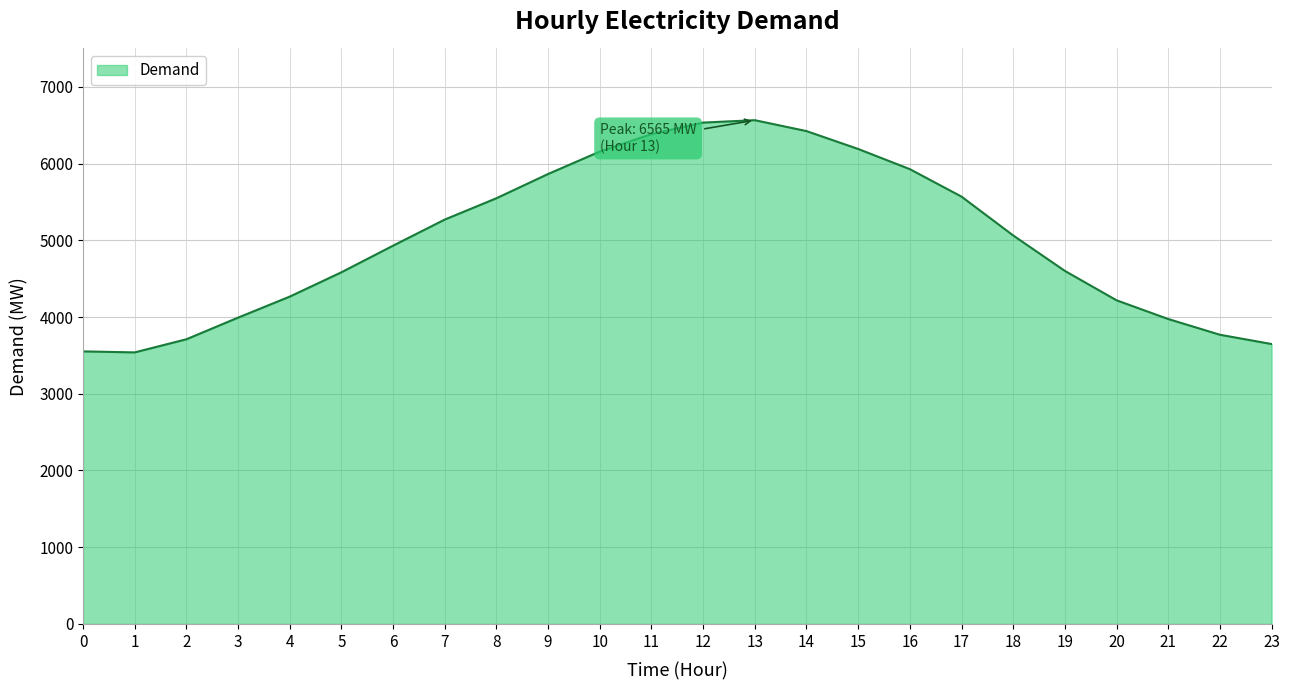

How many lines are shown in the chart?

1